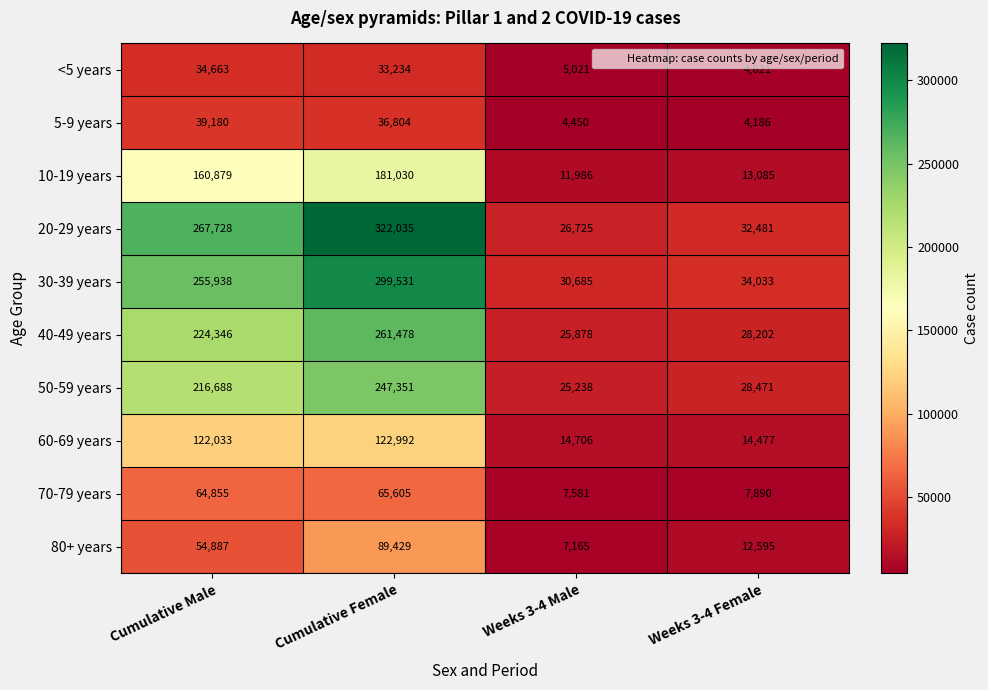

Where is 50-59 years nearest to the value 136294?

Cumulative Male